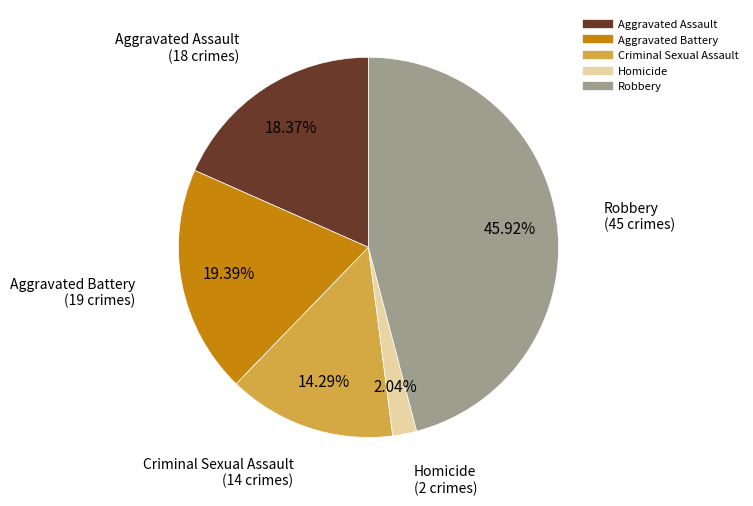

Approximately how many times larger is the value at Robbery compared to Homicide?

22.5